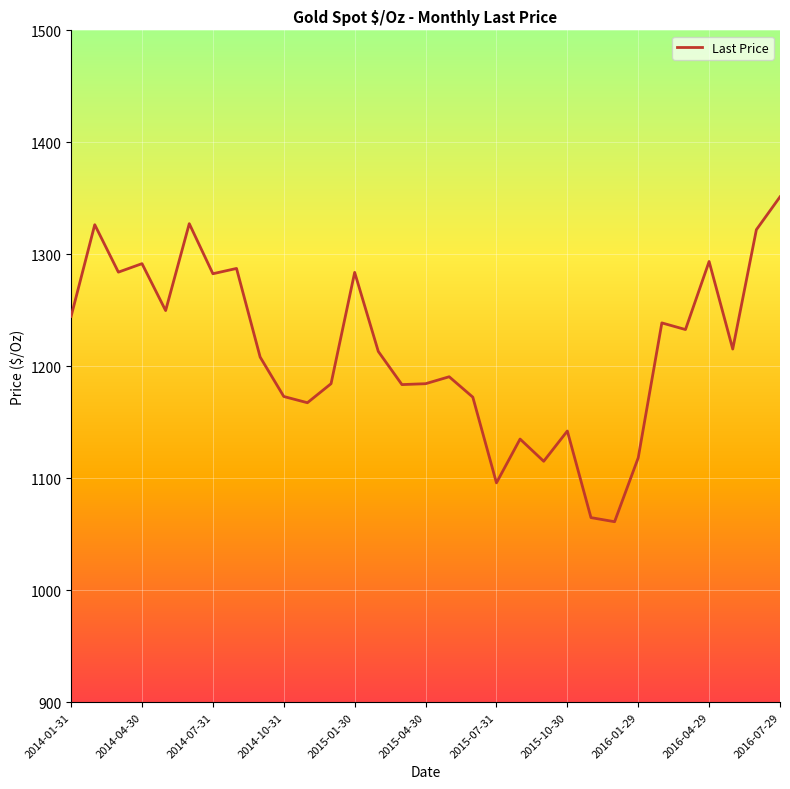

What is the greatest value displayed?

1351.3